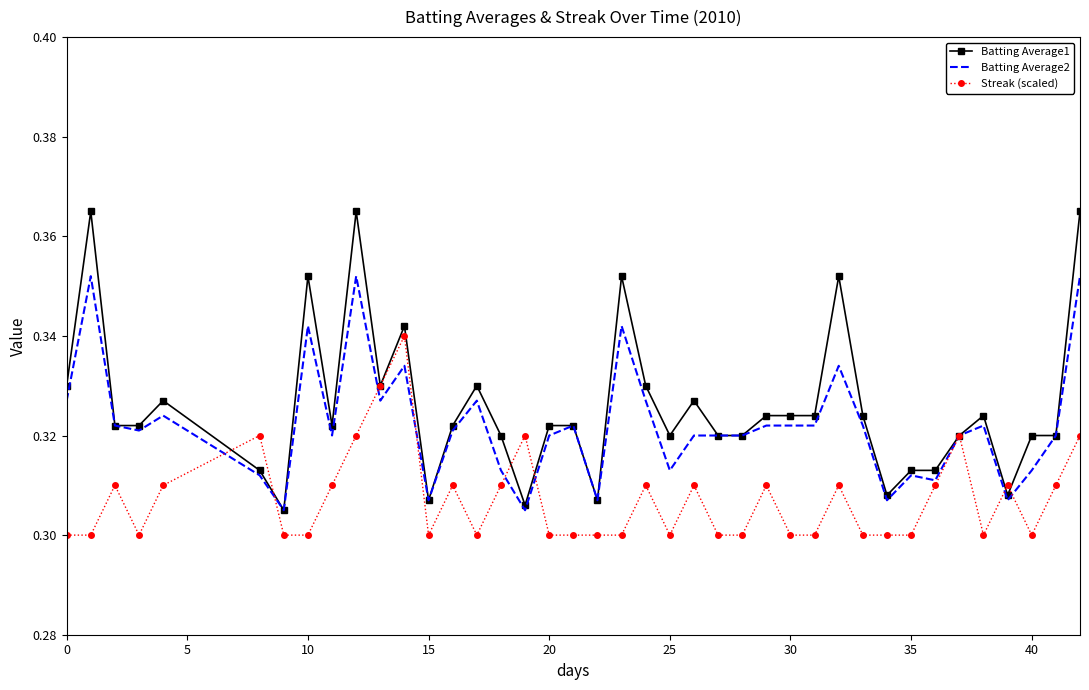

Which series has the widest spread of values?

Batting Average1